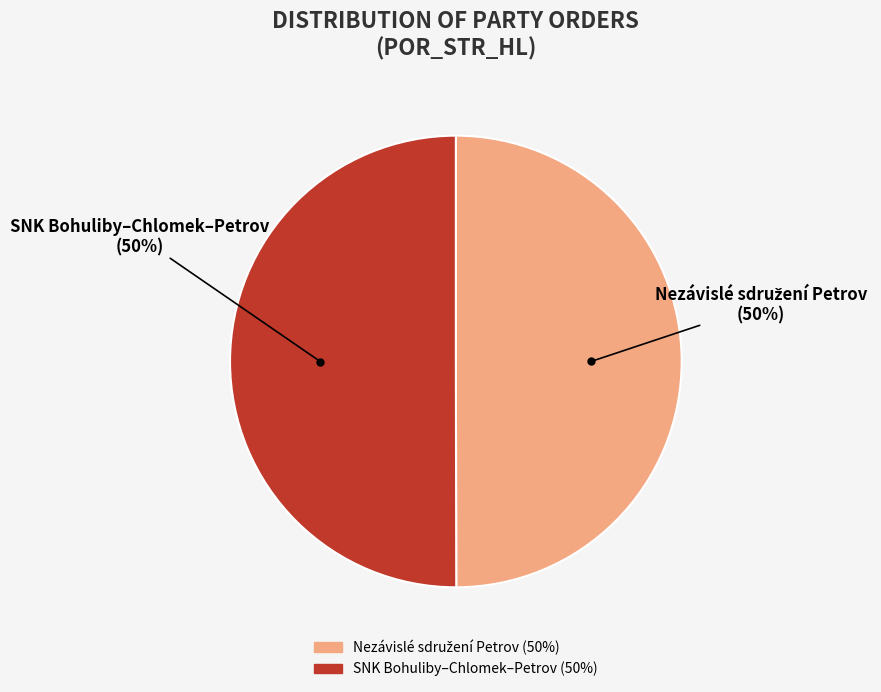

To the nearest percent, what is the average slice percentage?

50%